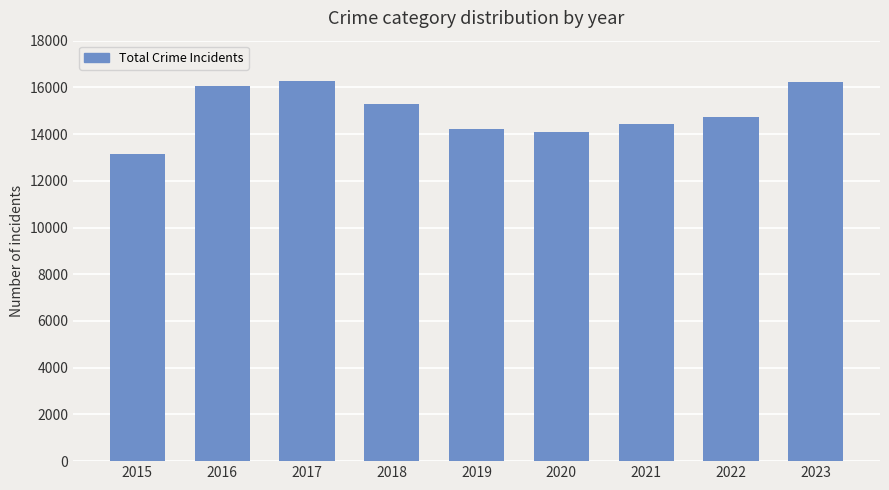

What is the value of the 9th bar from the left?

16210